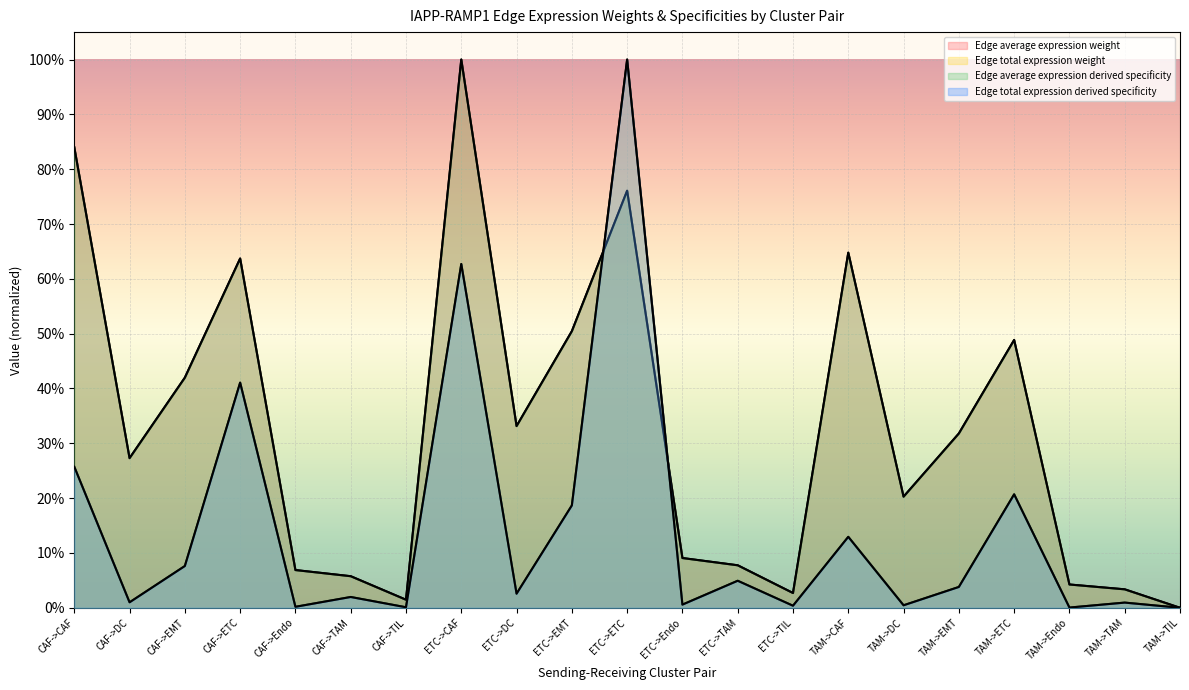

What is the sum of all Edge total expression weight values?

3.1